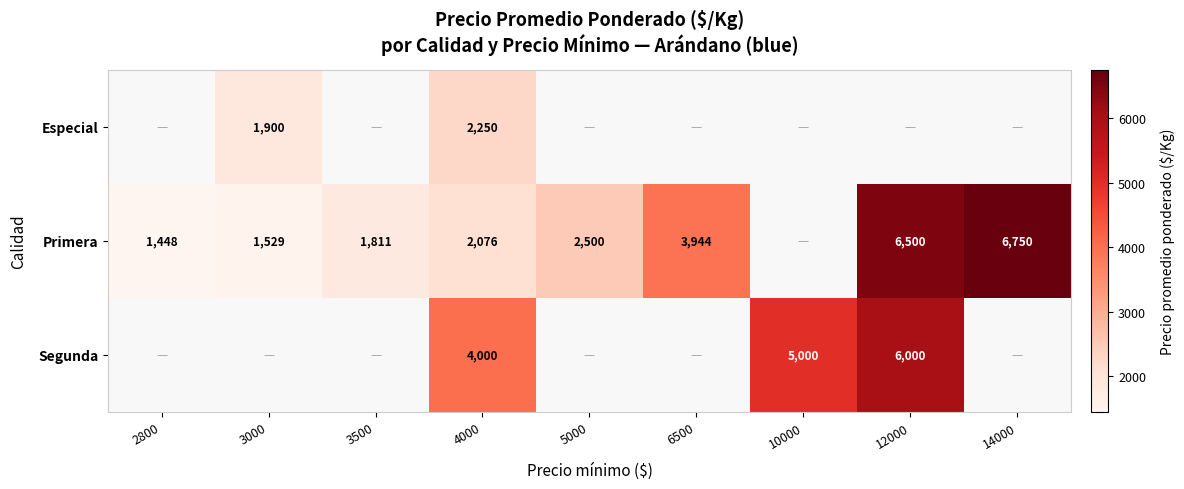

Count the number of categories in the chart.

9